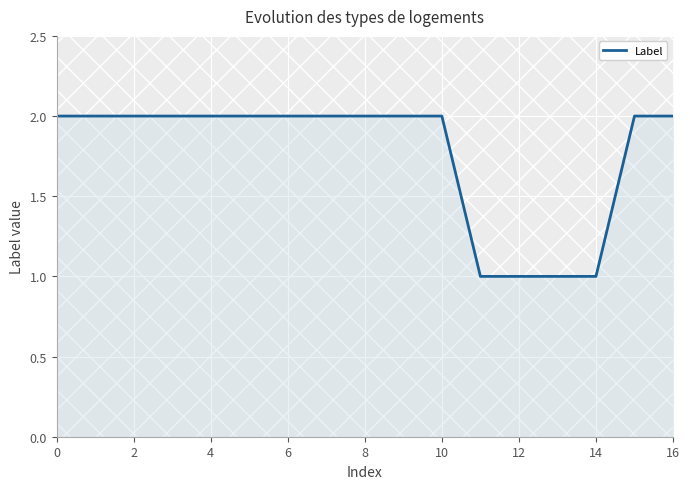

Count the number of categories in the chart.

17